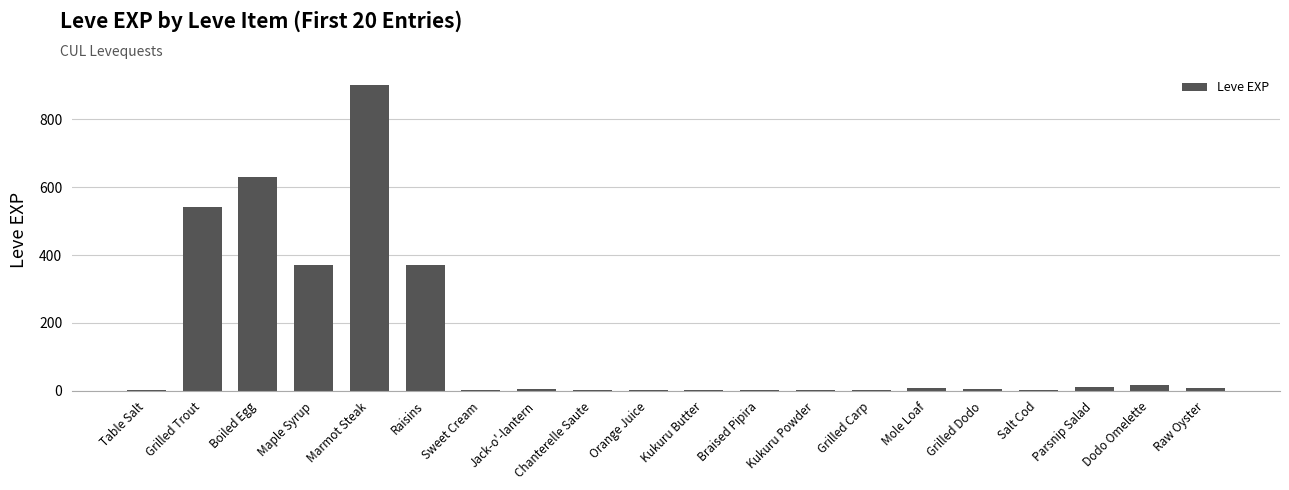

What is the greatest value displayed?

900